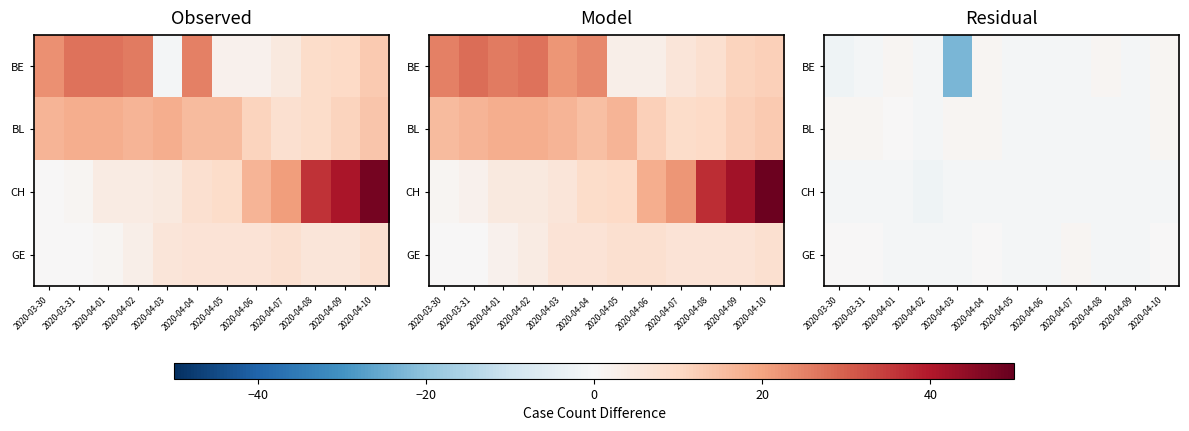

What is the total value across all series at 2020-03-30?

-2